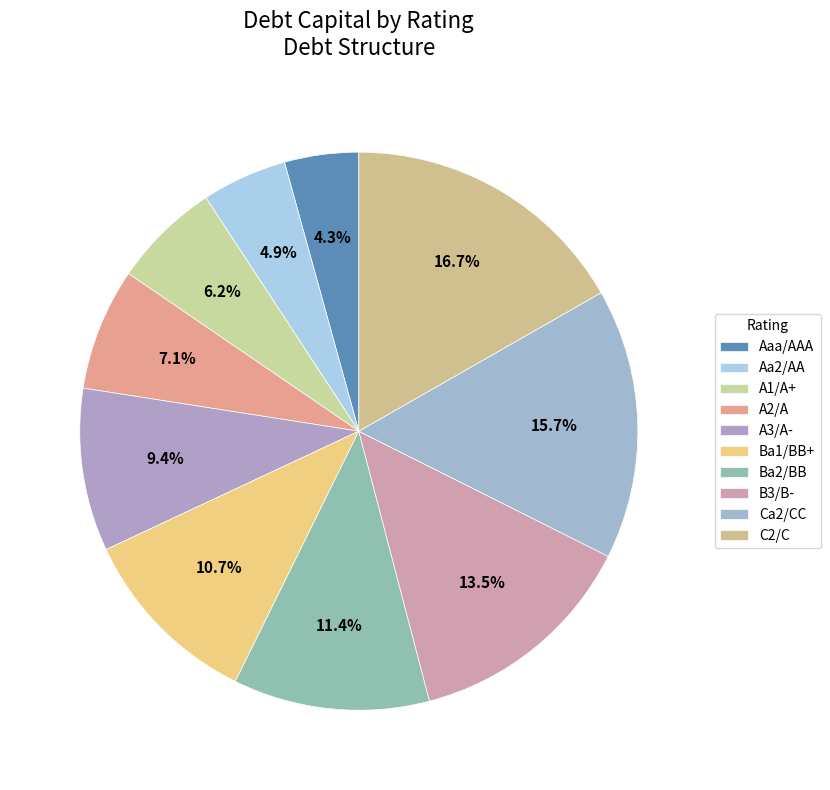

Is there any slice that represents more than half of the pie?

No